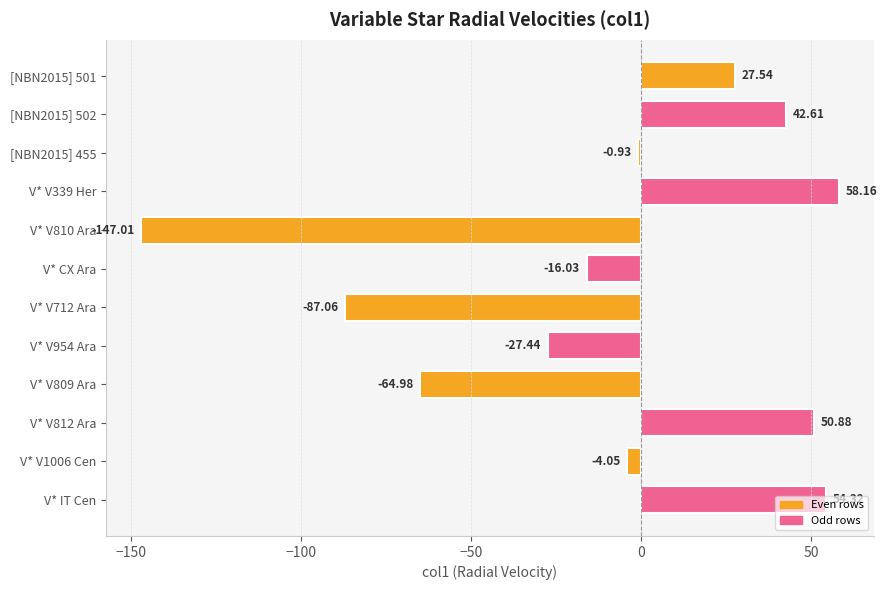

Rank the categories by value from lowest to highest.

V* V810 Ara, V* V712 Ara, V* V809 Ara, V* V954 Ara, V* CX Ara, V* V1006 Cen, [NBN2015] 455, [NBN2015] 501, [NBN2015] 502, V* V812 Ara, V* IT Cen, V* V339 Her